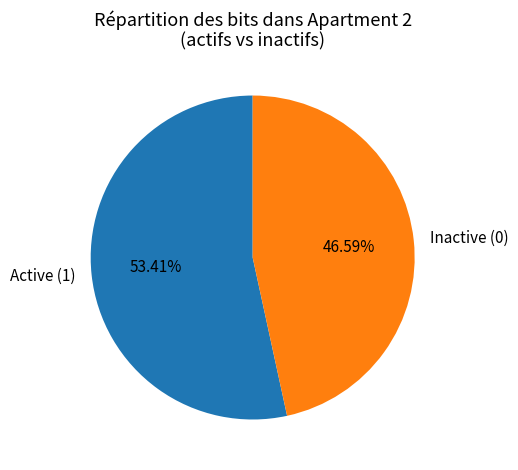

To the nearest percent, what is the average slice percentage?

50%